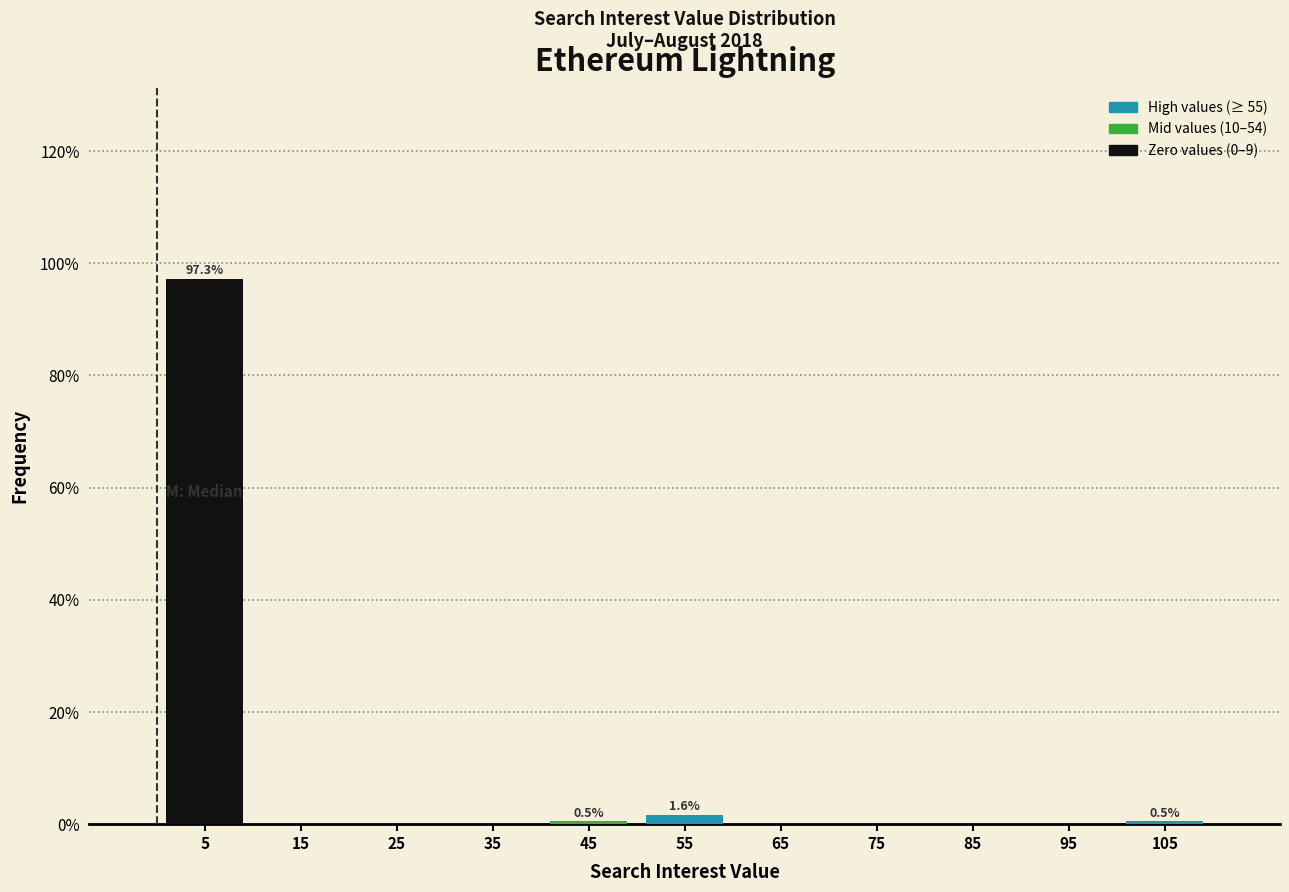

Which range on the x-axis has the tallest bar?

0 to 10